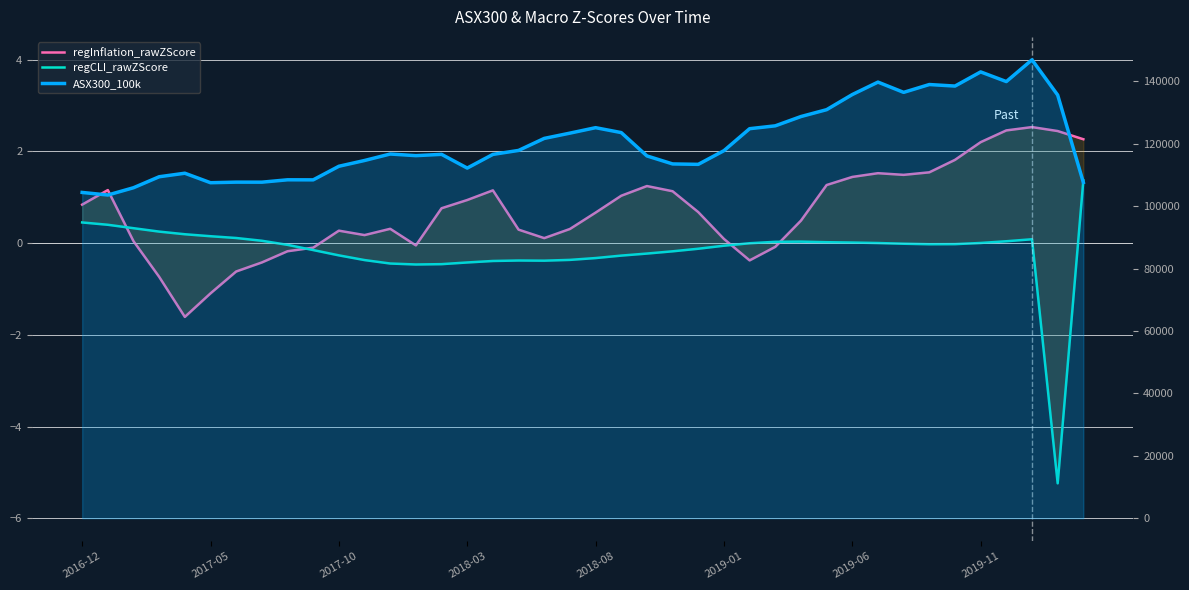

True or false: regCLI_rawZScore and ASX300_100k intersect in this chart.

False